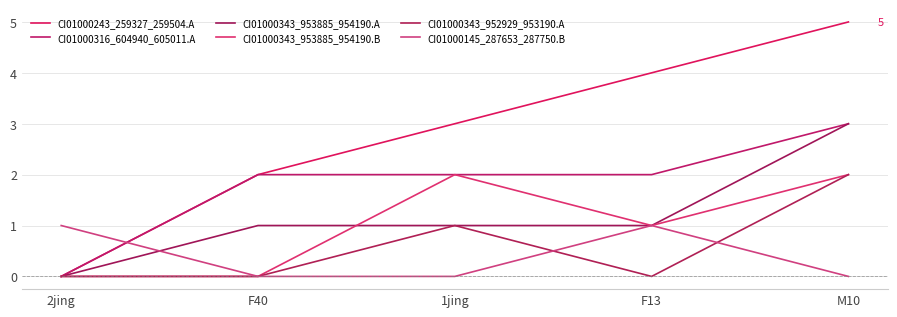

Between F40 and M10, which series saw the biggest shift?

CI01000243_259327_259504.A